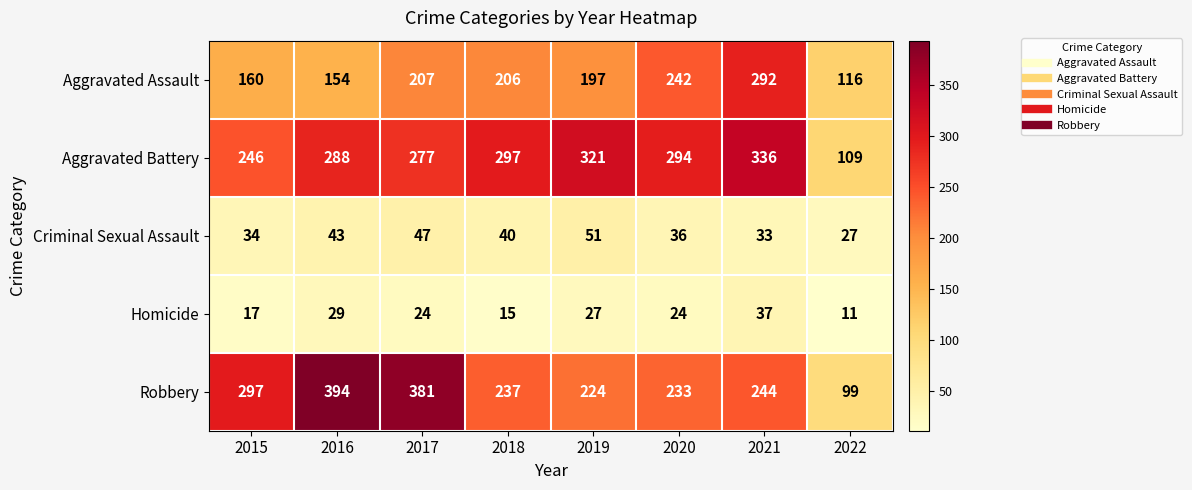

At which category is the sum across all series the highest?

2021